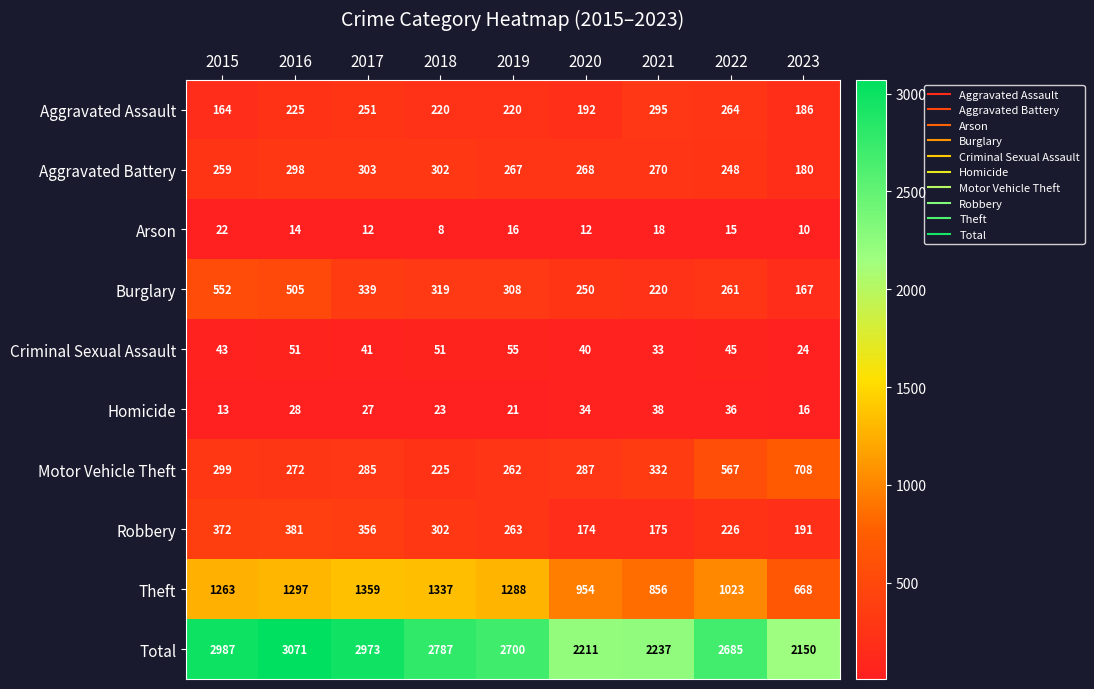

Which series has the largest range (max minus min)?

Total